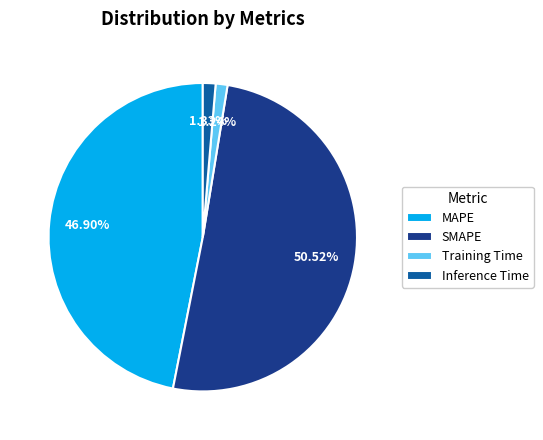

What percentage do MAPE and SMAPE together represent?

97.4%